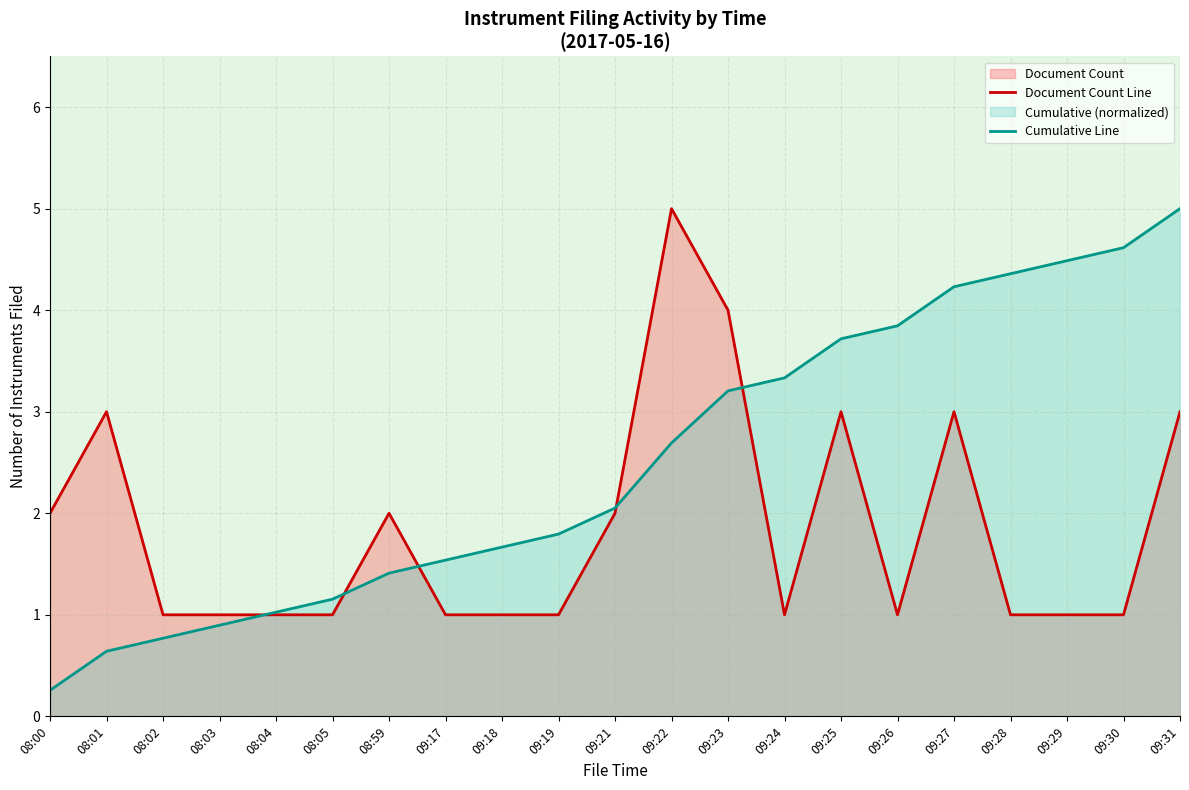

How many data points in Cumulative Line are above 2?

11